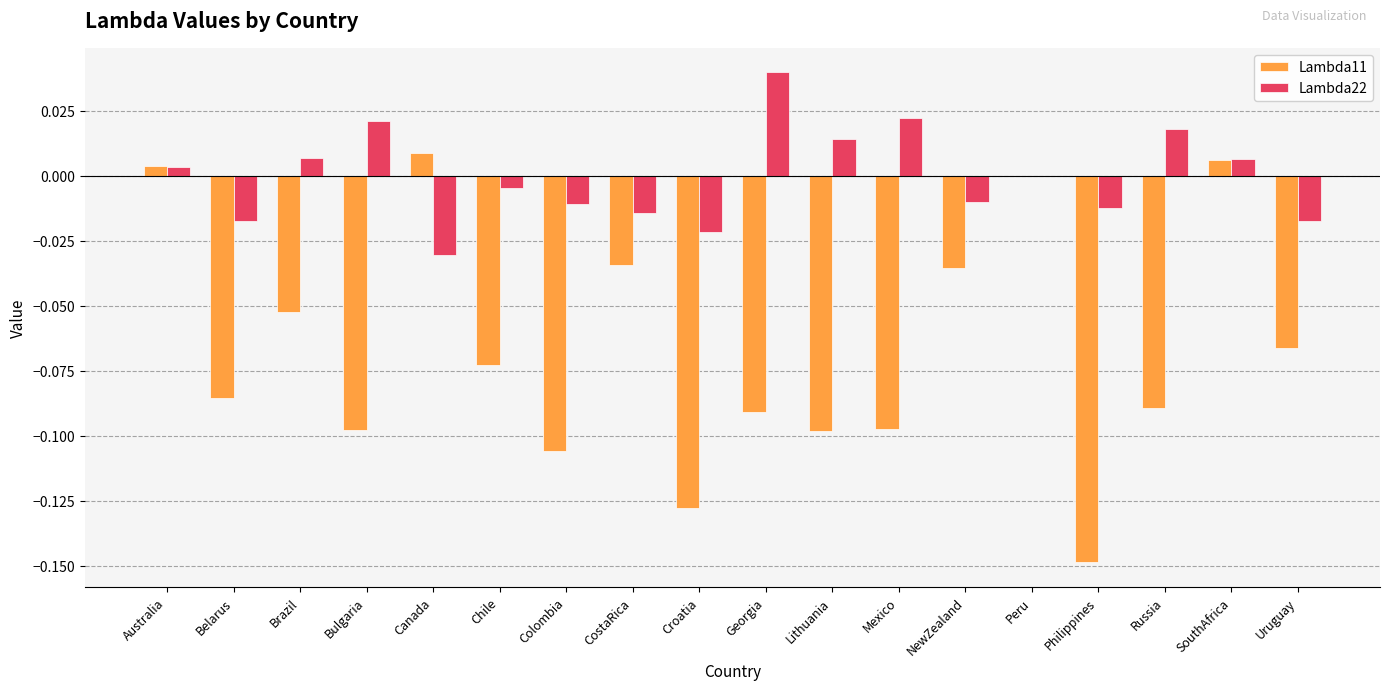

Is the value of Lambda22 at Peru greater than the value of Lambda11 at Chile?

Yes